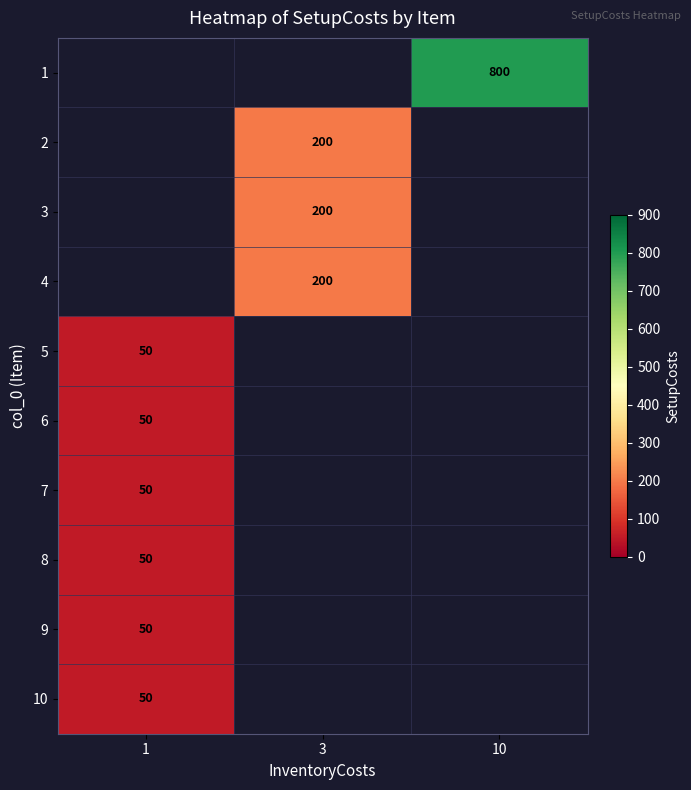

At 1, list the series in order from largest to smallest.

row_0, row_1, row_2, row_3, row_4, row_5, row_6, row_7, row_8, row_9